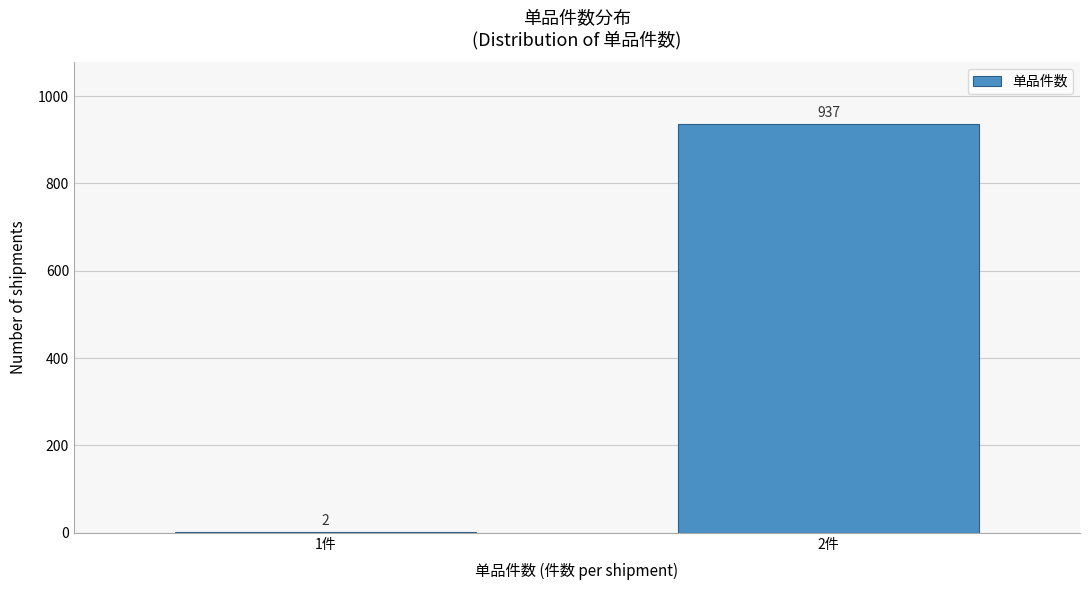

Reading left to right, extract all data points from this chart.

1件=2	2件=937